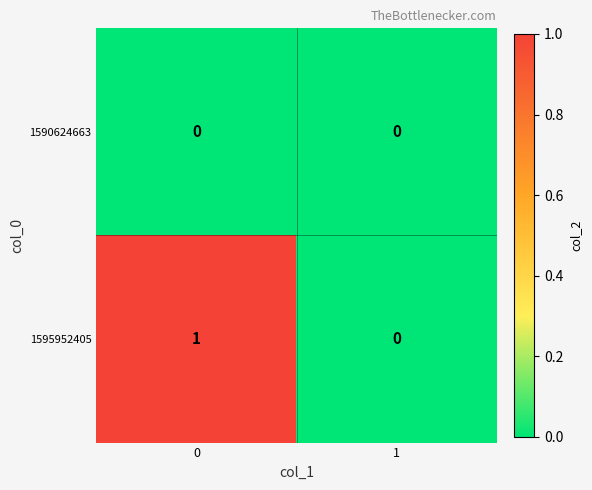

Reading left to right, list all the values displayed in this chart.

1590624663: 0=0	1=0
1595952405: 0=1	1=0